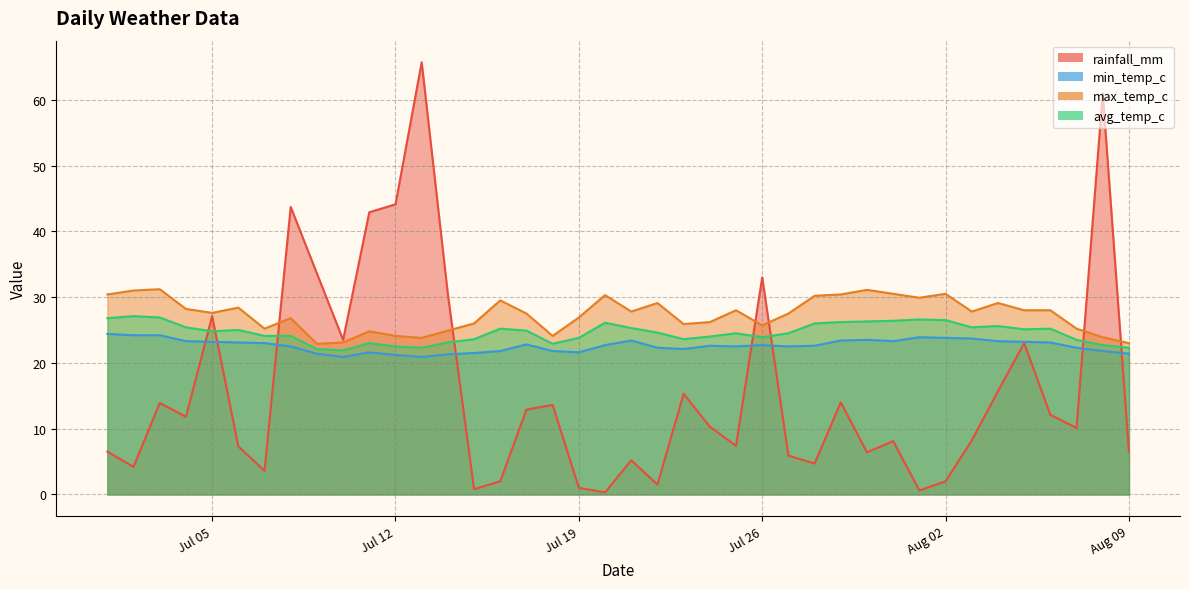

Which series has the largest total across all categories?

max_temp_c